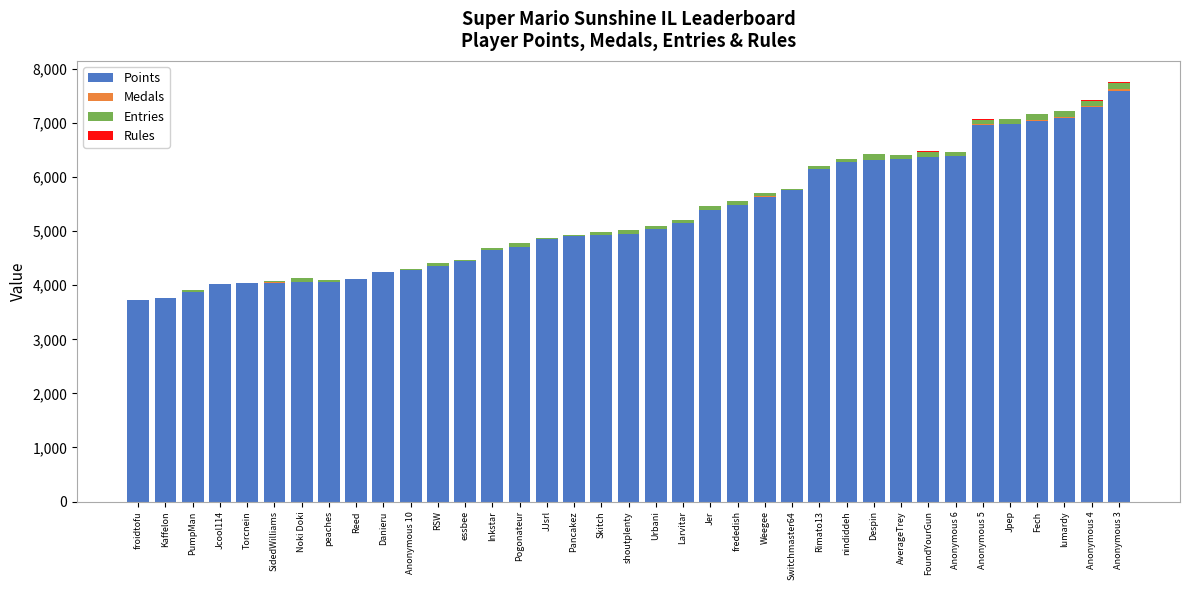

Which category has the highest value in the Points series?

Anonymous 3